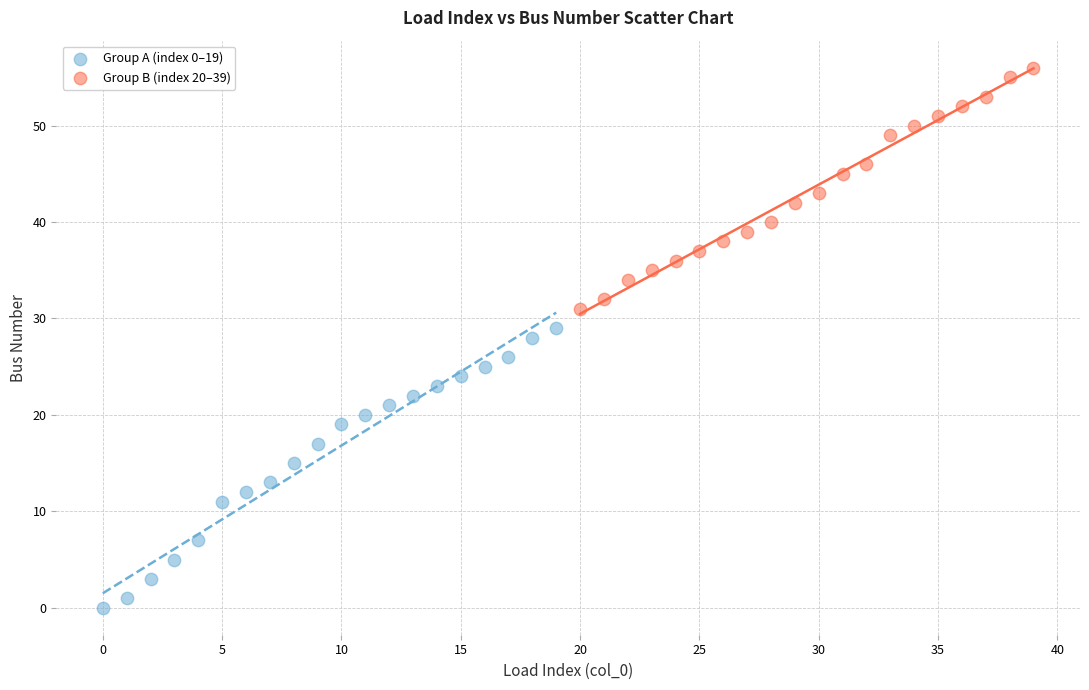

Which series reaches the maximum Y coordinate?

Group B (index 20–39)